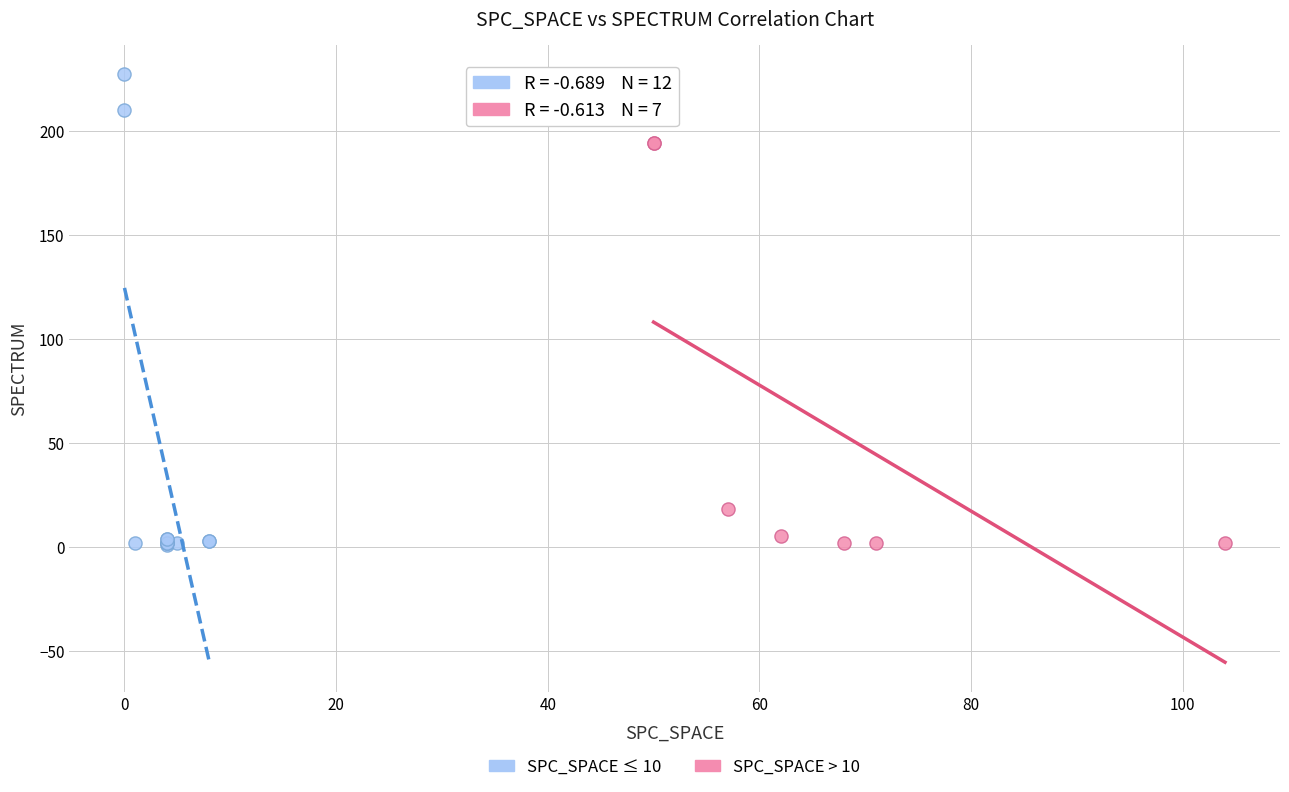

Which series contains the highest Y value?

SPC_SPACE ≤ 10